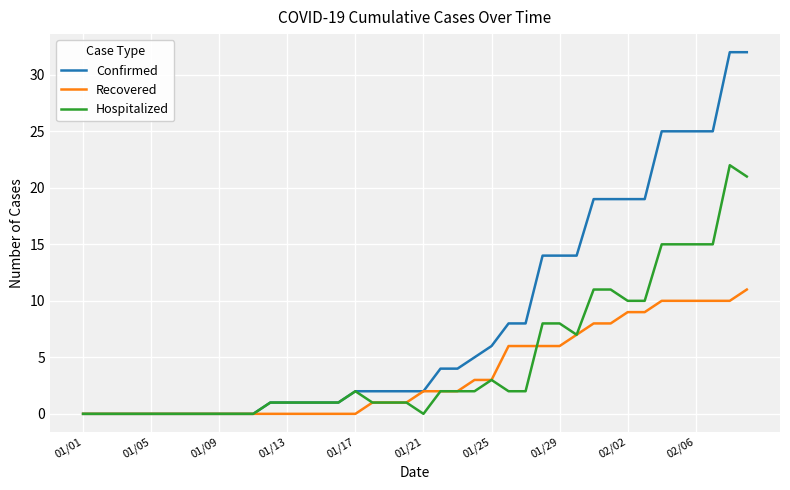

What is the greatest value displayed?

32